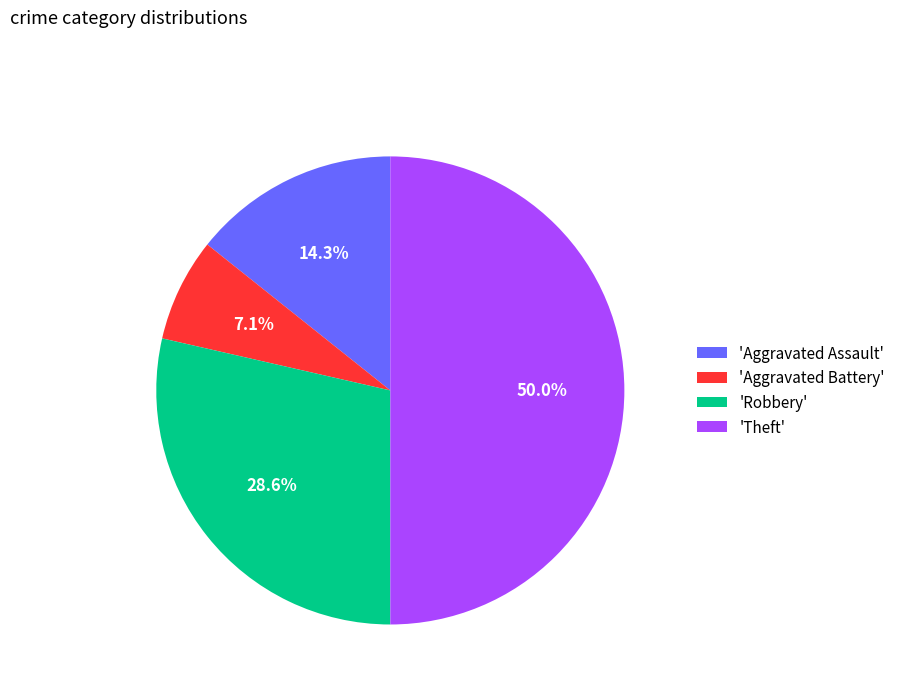

What is the ratio of the value at 'Aggravated Assault' to the value at 'Aggravated Battery'?

2.0